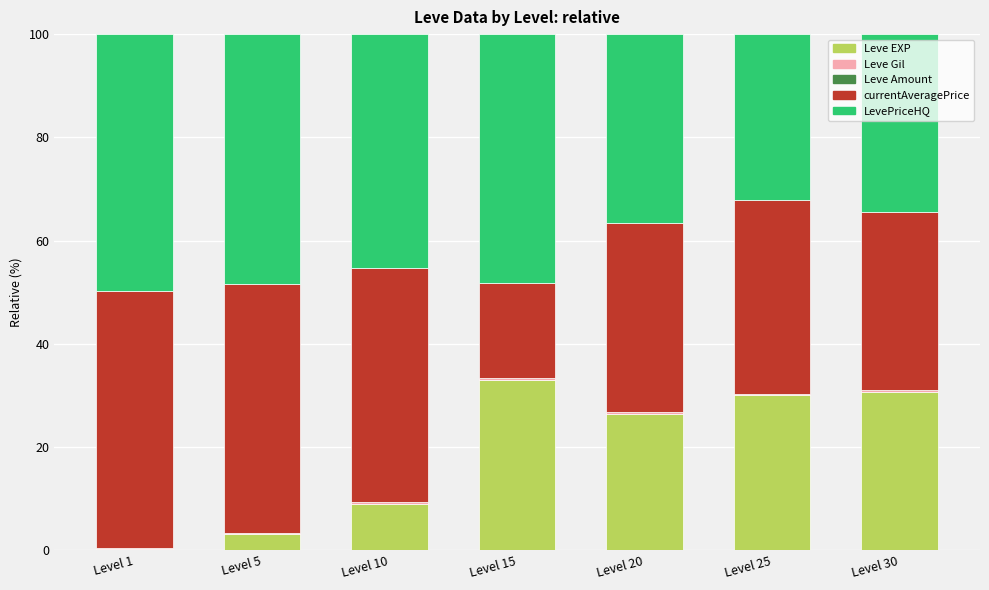

At which label does Leve EXP first exceed 26?

Level 15